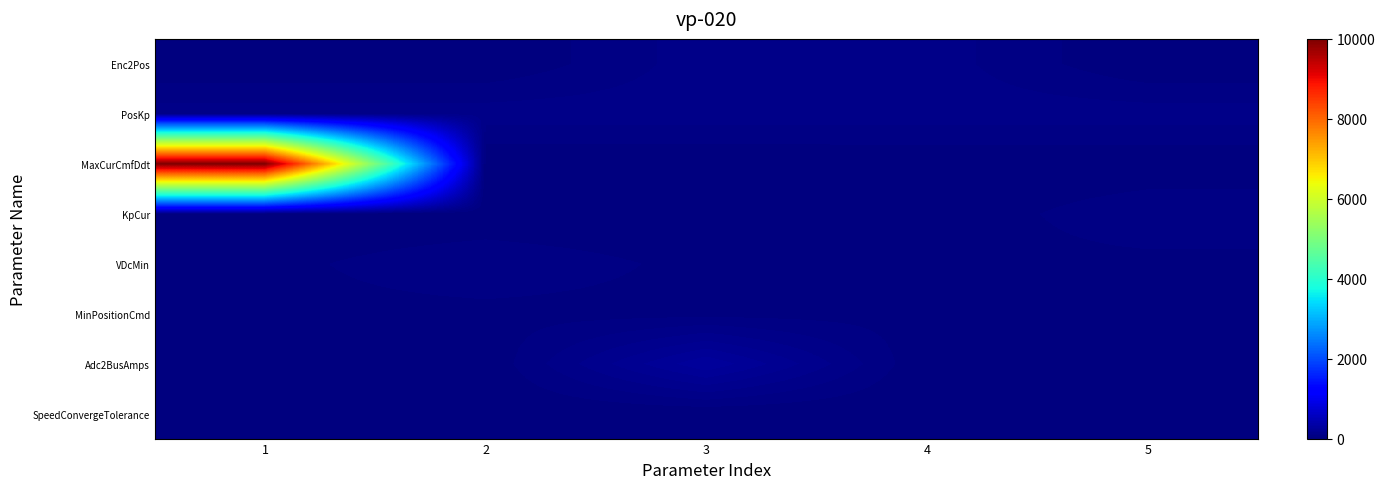

At 1, list the series in order from smallest to largest.

Enc2Pos, Adc2BusAmps, SpeedConvergeTolerance, KpCur, VDcMin, MinPositionCmd, PosKp, MaxCurCmfDdt